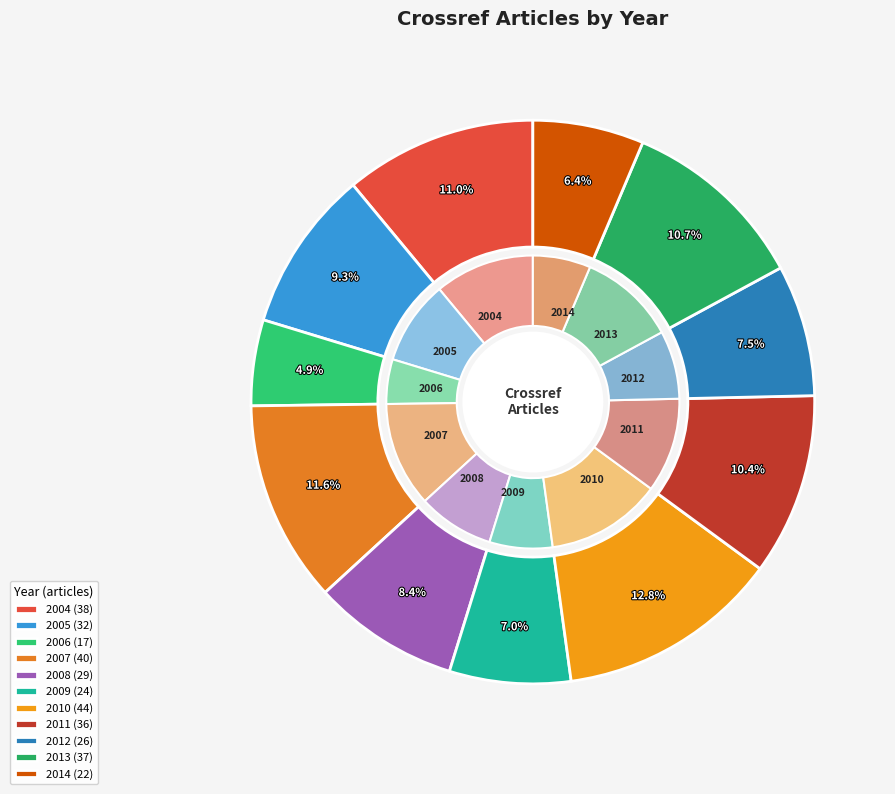

To the nearest percent, what portion does 2007 represent?

12%